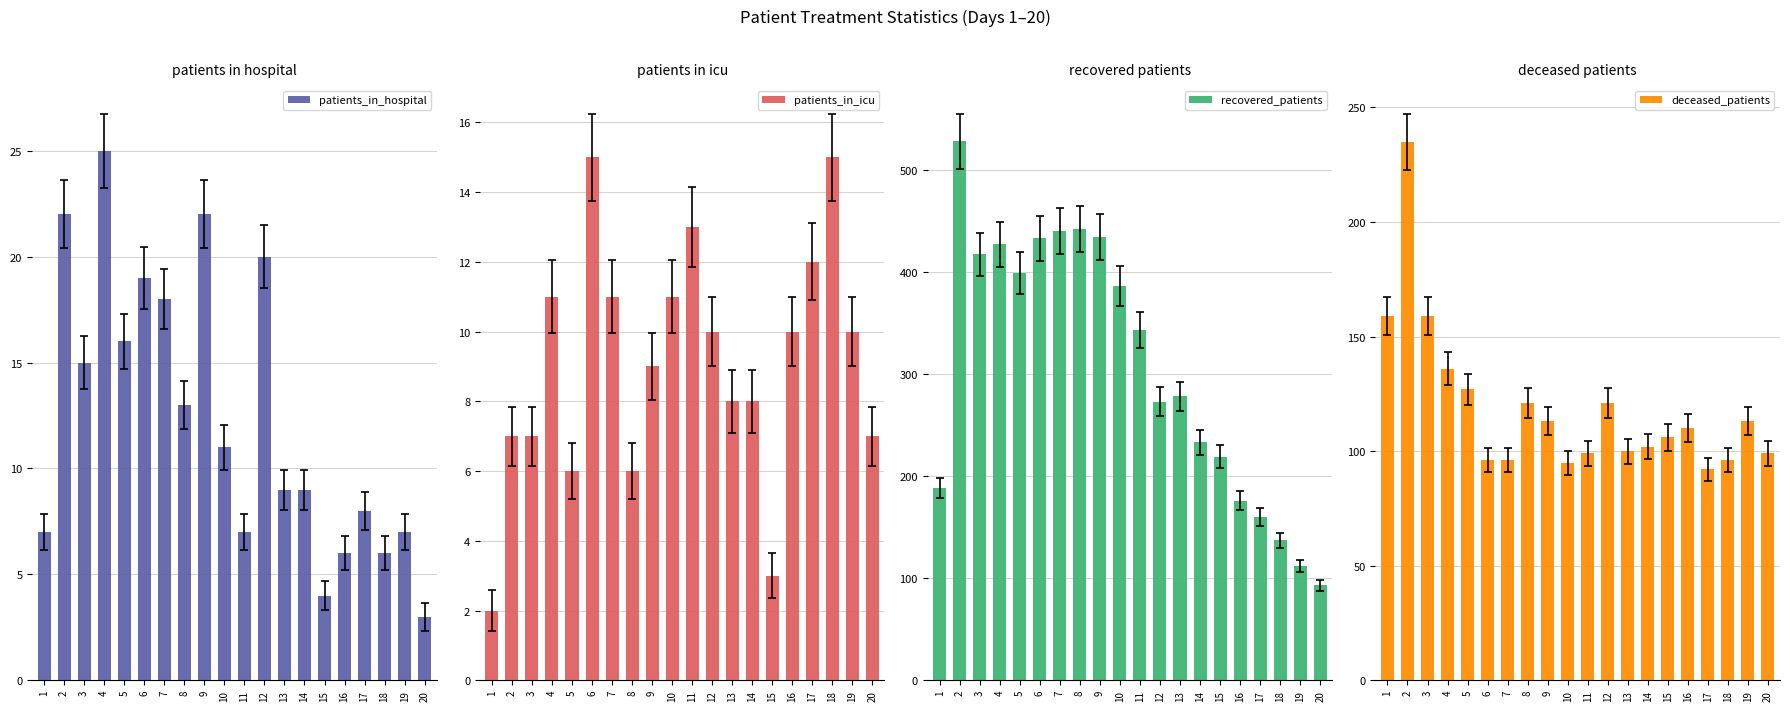

How many data points in patients_in_hospital are above 11?

9